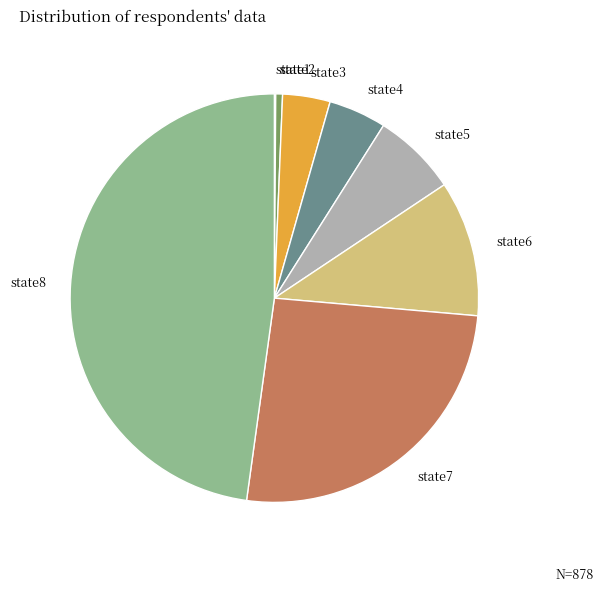

Is there any slice that represents more than half of the pie?

No